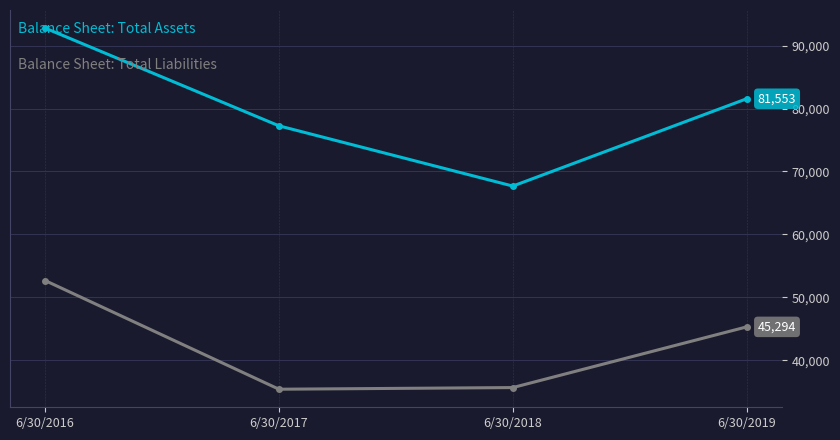

What is the spread (max minus min) of values at 6/30/2016?

40127